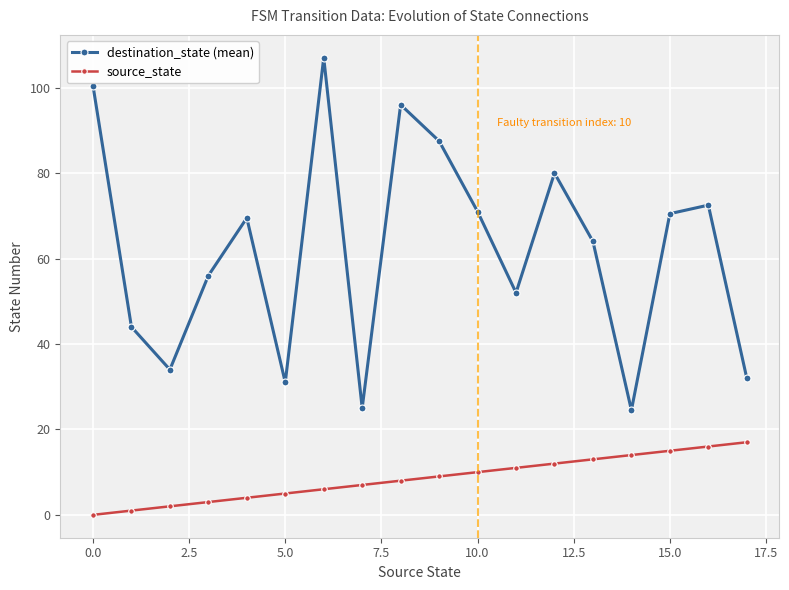

What is the average value of the source_state series?

8.5